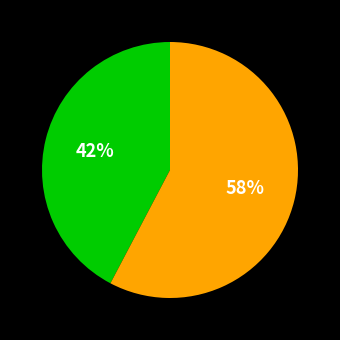

Is there a majority slice in this chart?

Yes